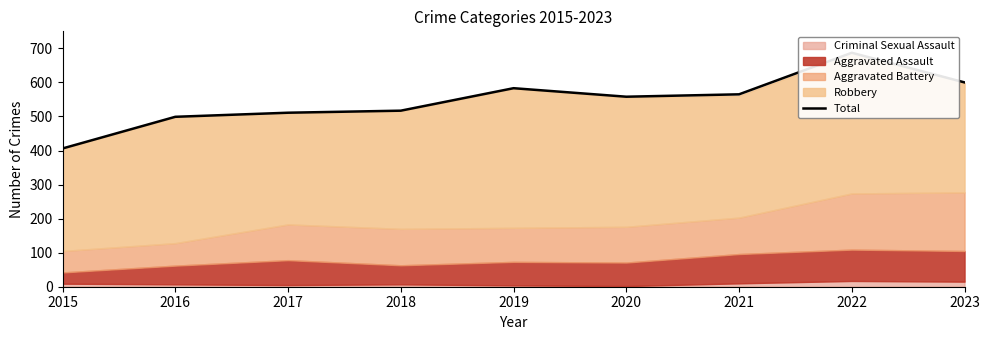

Reading right to left, transcribe all the data shown in this chart.

2023=600	2022=687	2021=565	2020=558	2019=583	2018=517	2017=511	2016=499	2015=406